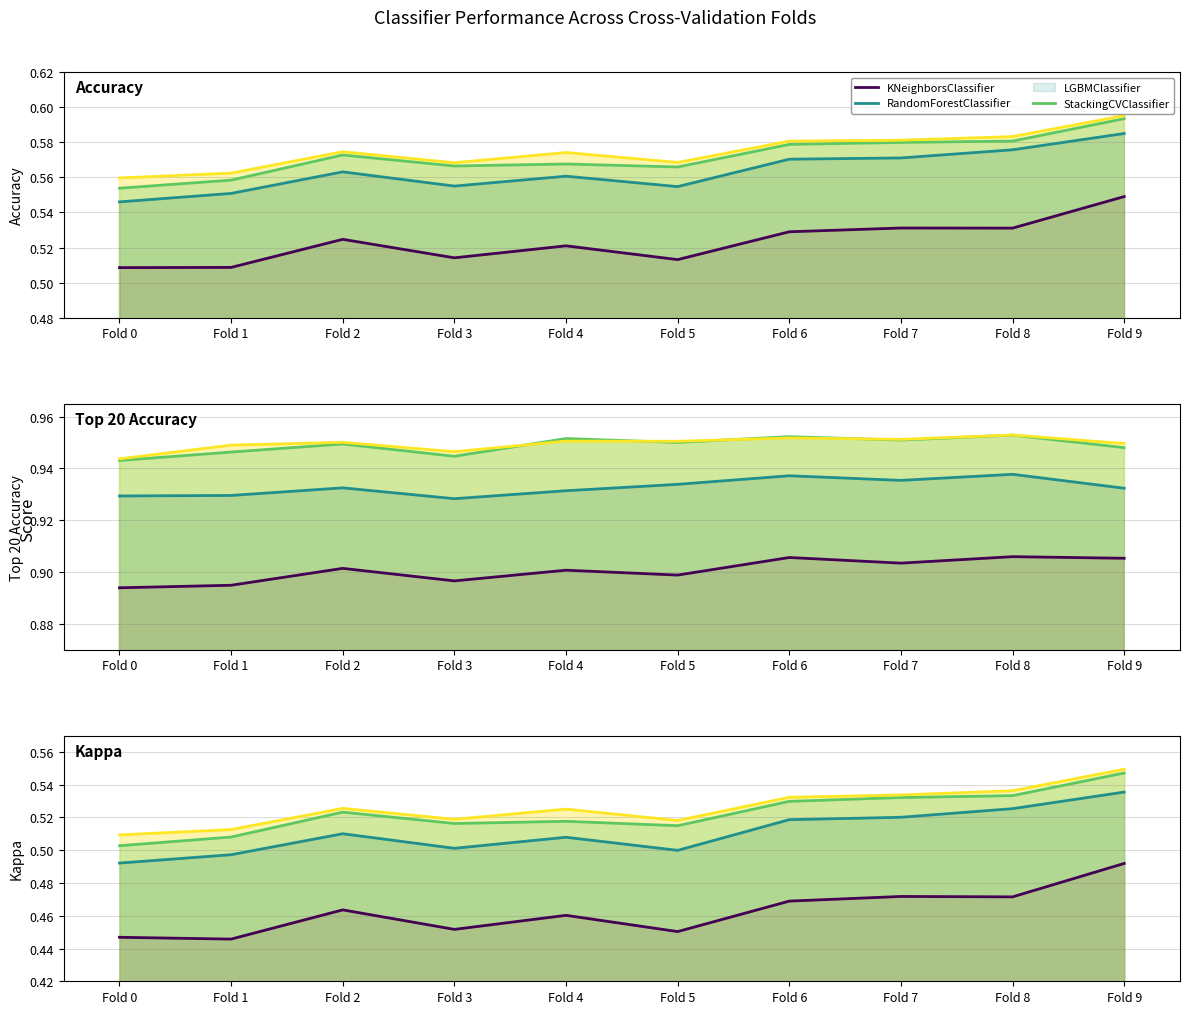

What is the smallest value displayed?

0.4